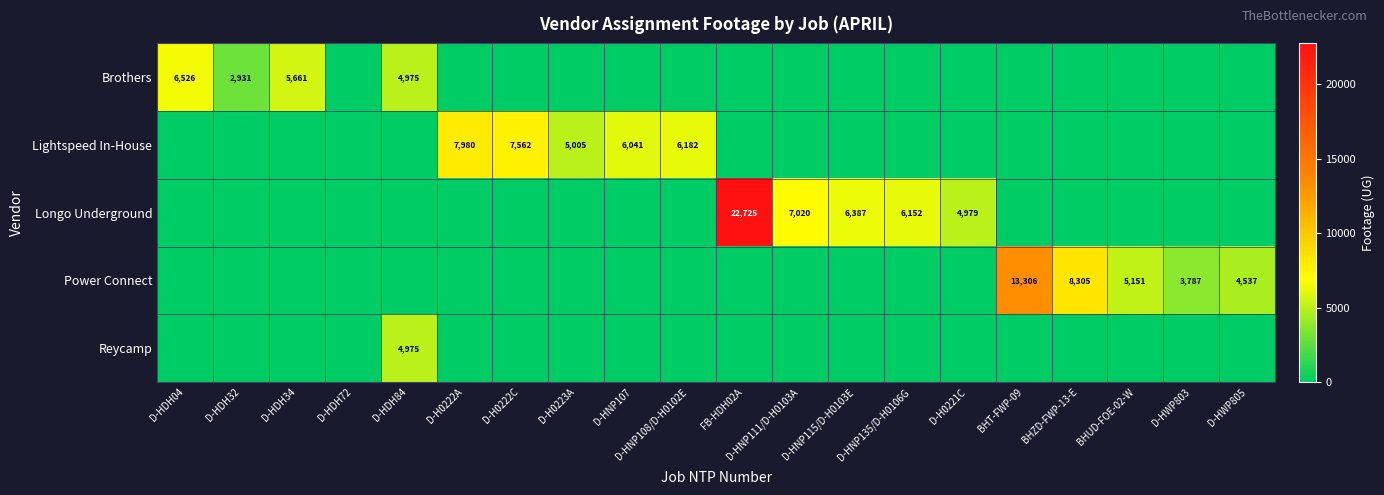

What is the total value across all series at D-HWP803?

3787